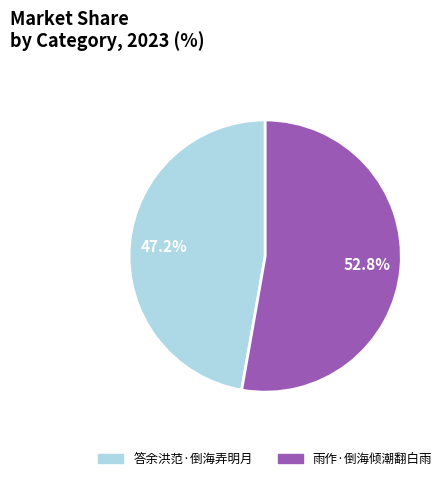

Between 雨作·倒海倾潮翻白雨 and 答余洪范·倒海弄明月, which is larger?

雨作·倒海倾潮翻白雨